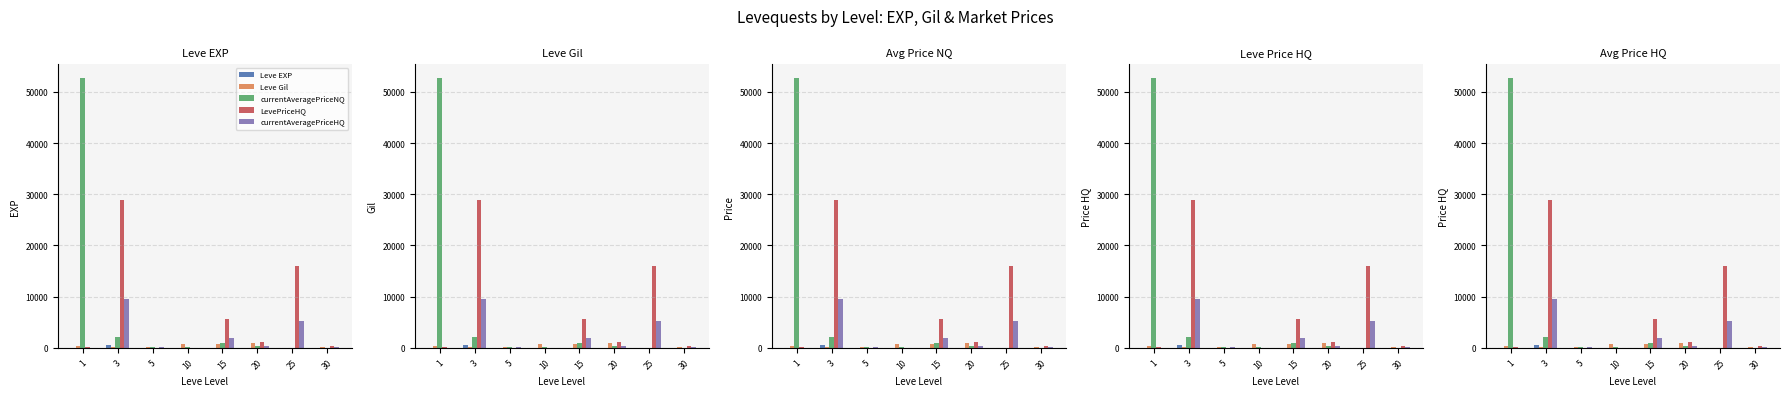

Reading left to right, extract all data points from this chart.

Leve EXP: 1=1	3=540	5=1	10=3	15=17	20=11	25=55	30=36
Leve Gil: 1=420	3=112	5=170	10=780	15=740	20=880	25=60	30=240
currentAveragePriceNQ: 1=52763	3=2105	5=127	10=63	15=1000	20=450	25=0	30=0
LevePriceHQ: 1=137	3=28874	5=0	10=0	15=5563	20=1062	25=16000	30=450
currentAveragePriceHQ: 1=23	3=9625	5=127	10=0	15=1854	20=354	25=5333	30=150